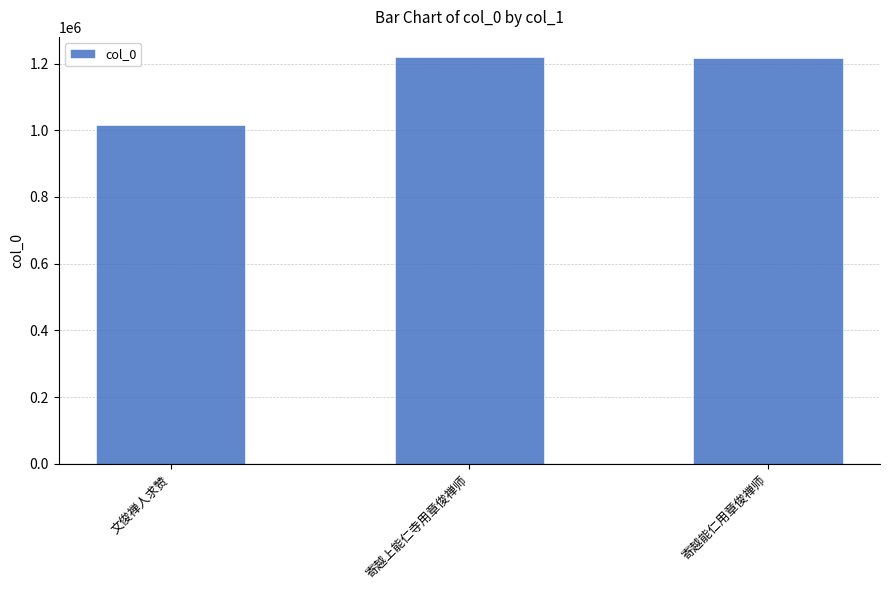

Which label corresponds to the smallest value in the chart?

文俊禅人求赞